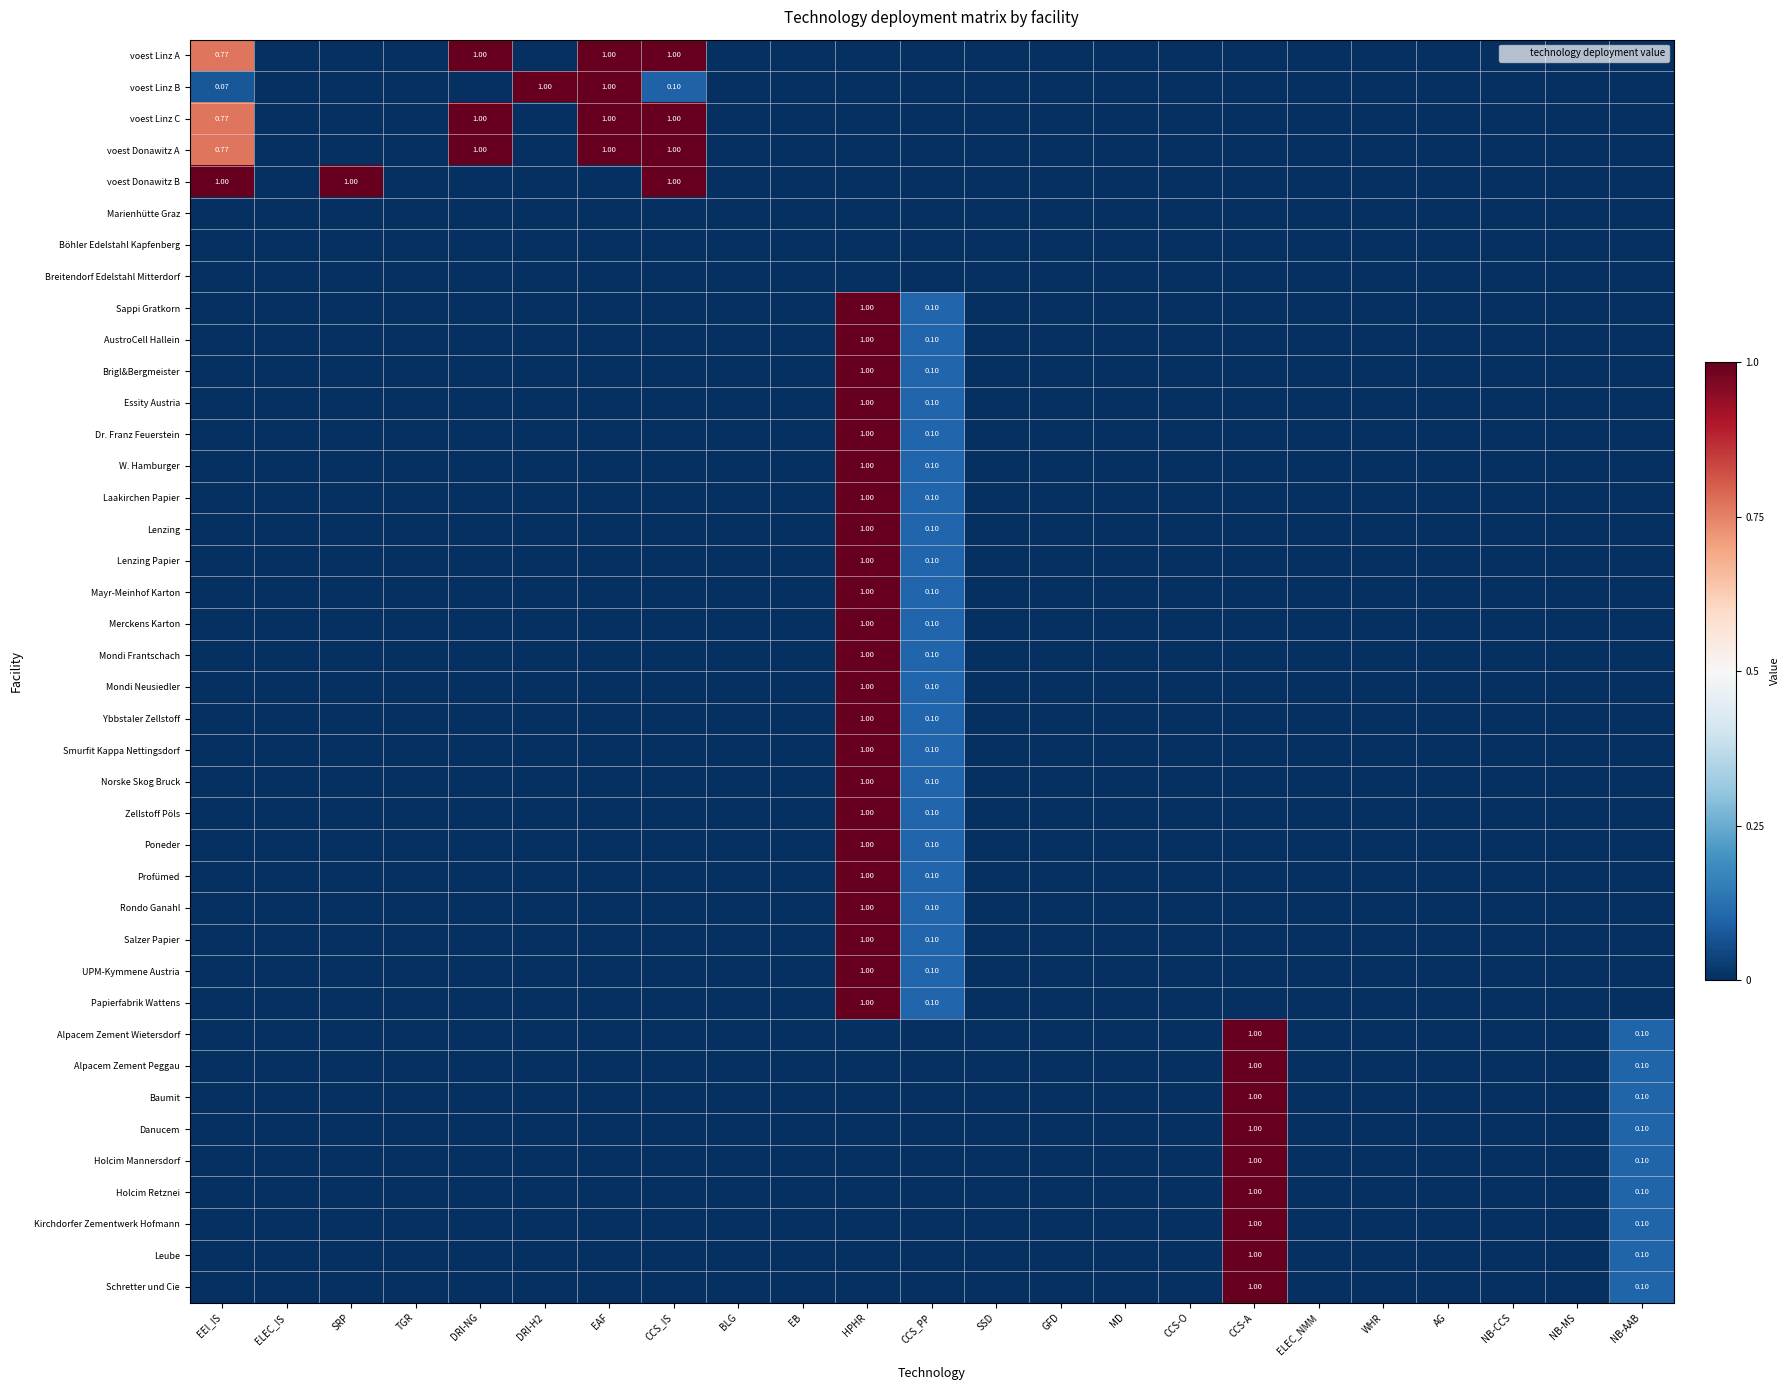

How many data points does each series have?

23